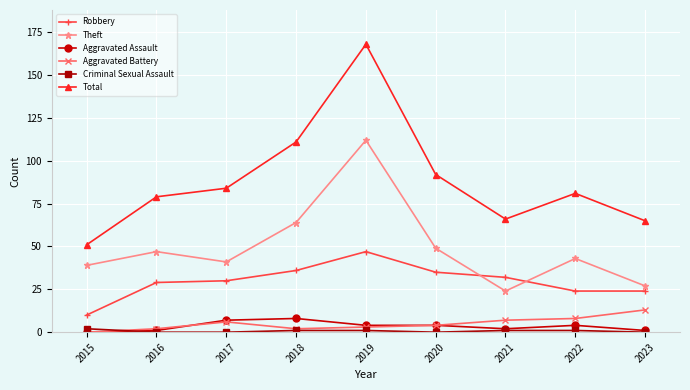

What is the sum of the Aggravated Assault values at 2023 and 2019?

5